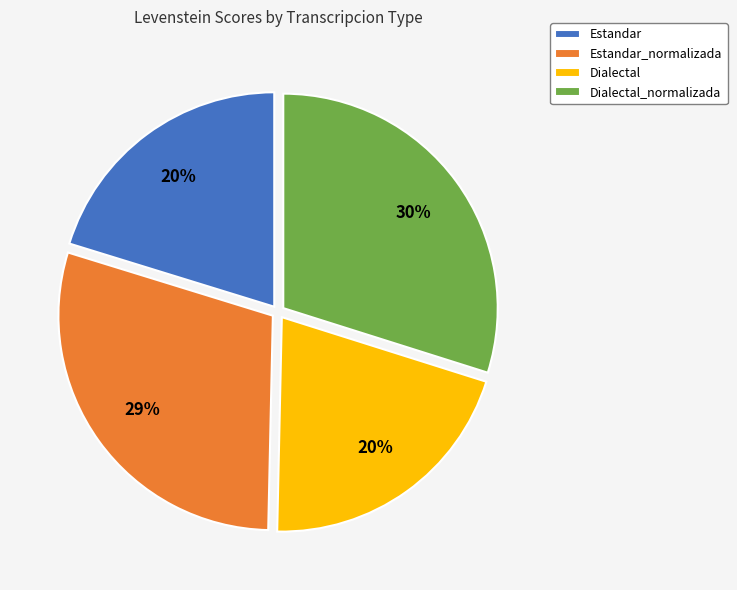

How many slices are in this pie chart?

4